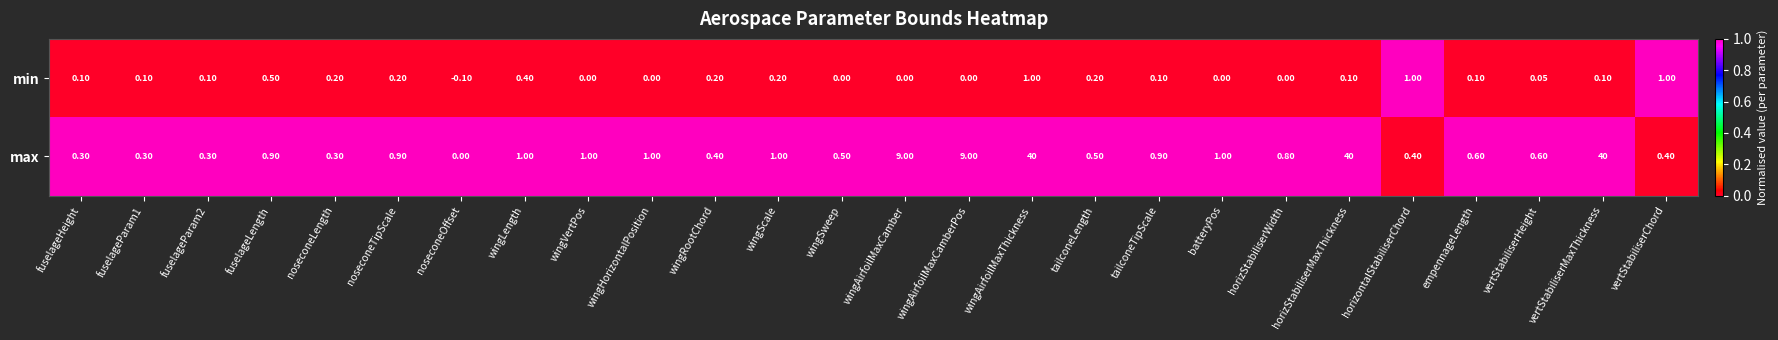

Count the number of data series in this chart.

2